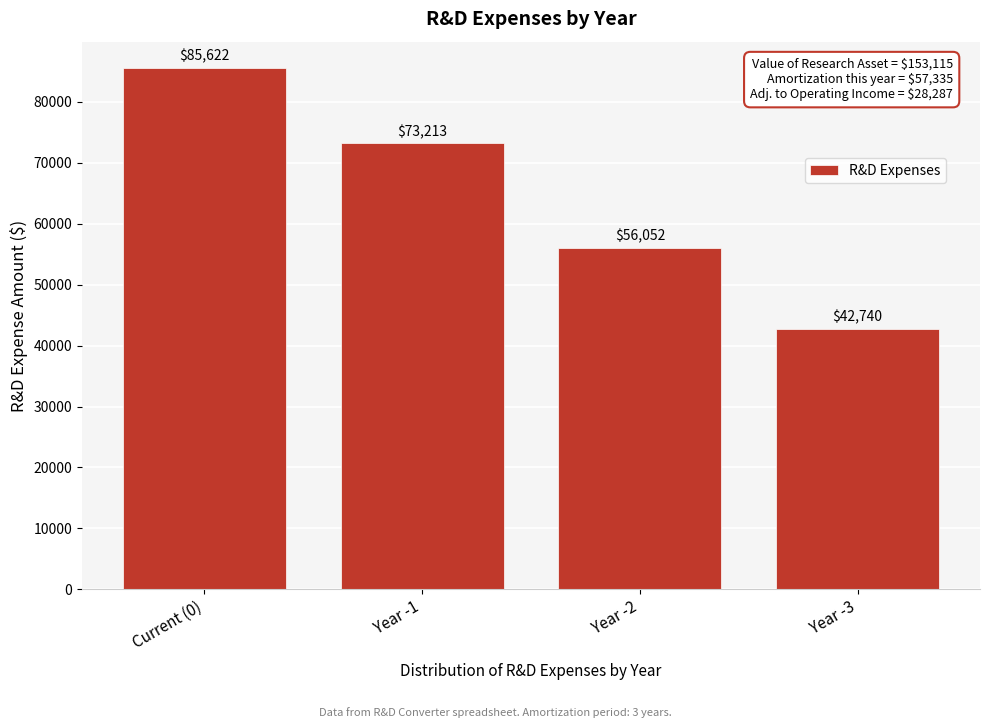

Reading left to right, transcribe all the data shown in this chart.

85622	73213	56052	42740